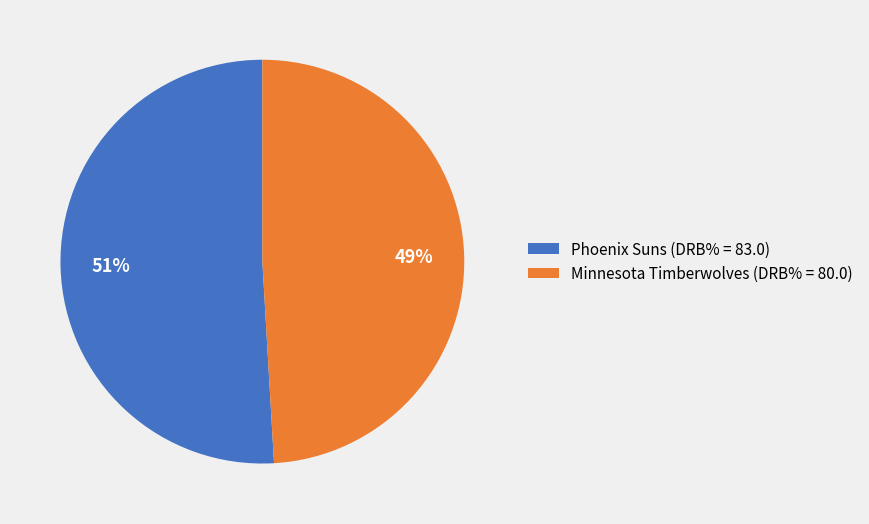

To the nearest percent, what portion does Minnesota Timberwolves (DRB% = 80.0) represent?

49%